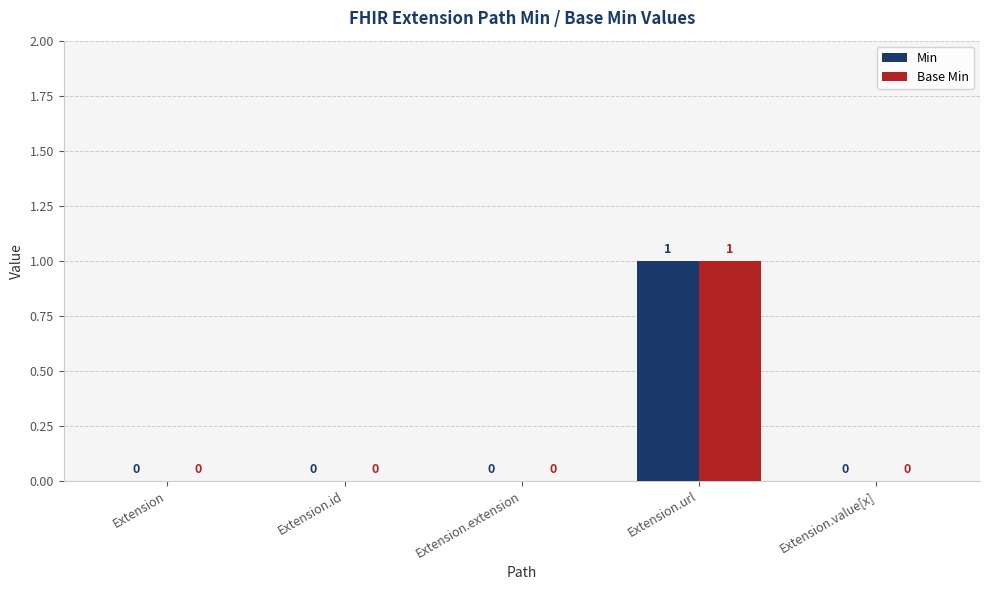

Are the bars grouped side by side (vs. stacked)?

Yes